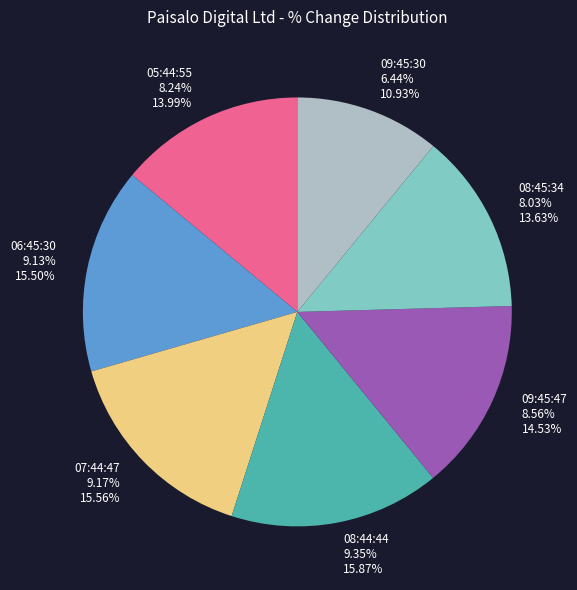

True or false: 05:44:55 accounts for 14% of the total.

True